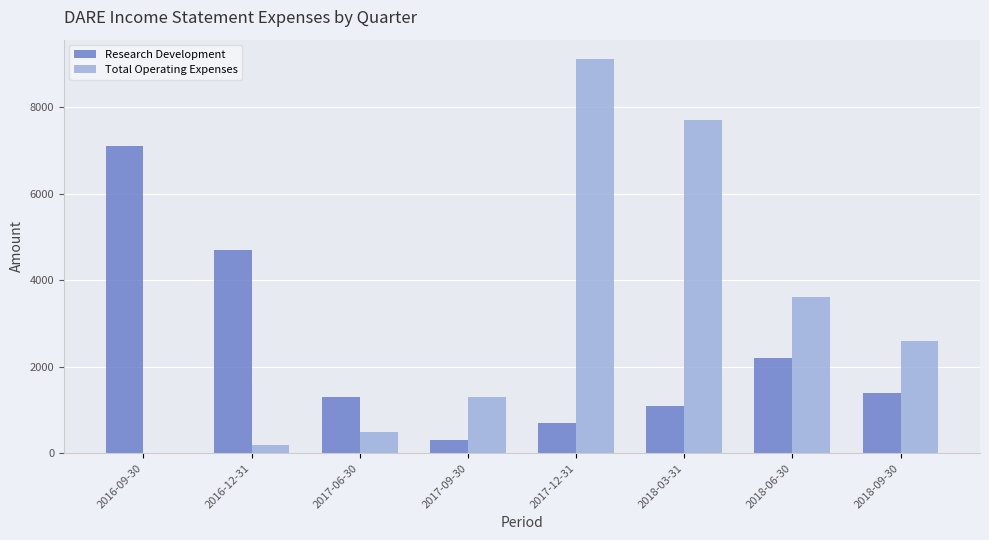

Reading left to right, what are all the values shown in this chart?

Research Development: 7100	4700	1300	300	700	1100	2200	1400
Total Operating Expenses: 0	200	500	1300	9100	7700	3600	2600